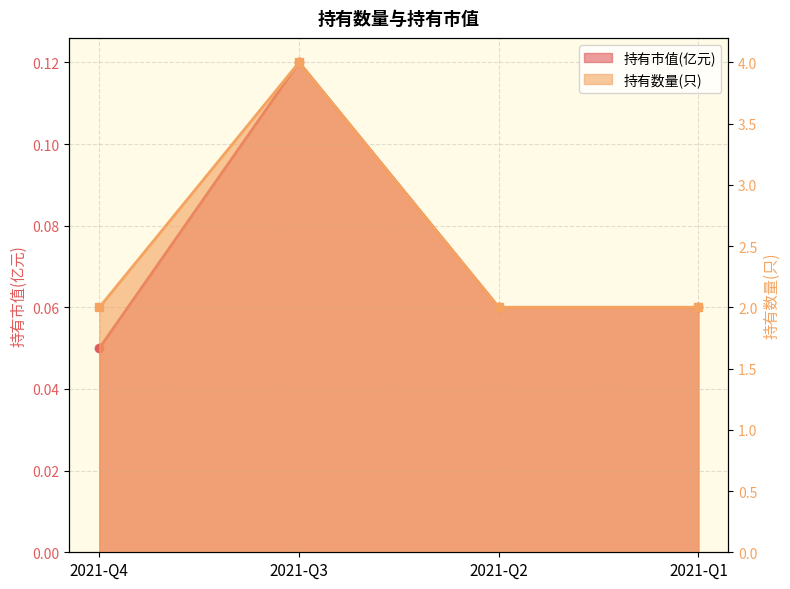

What is the difference between the 持有市值(亿元) values at 2021-Q1 and 2021-Q3?

0.1